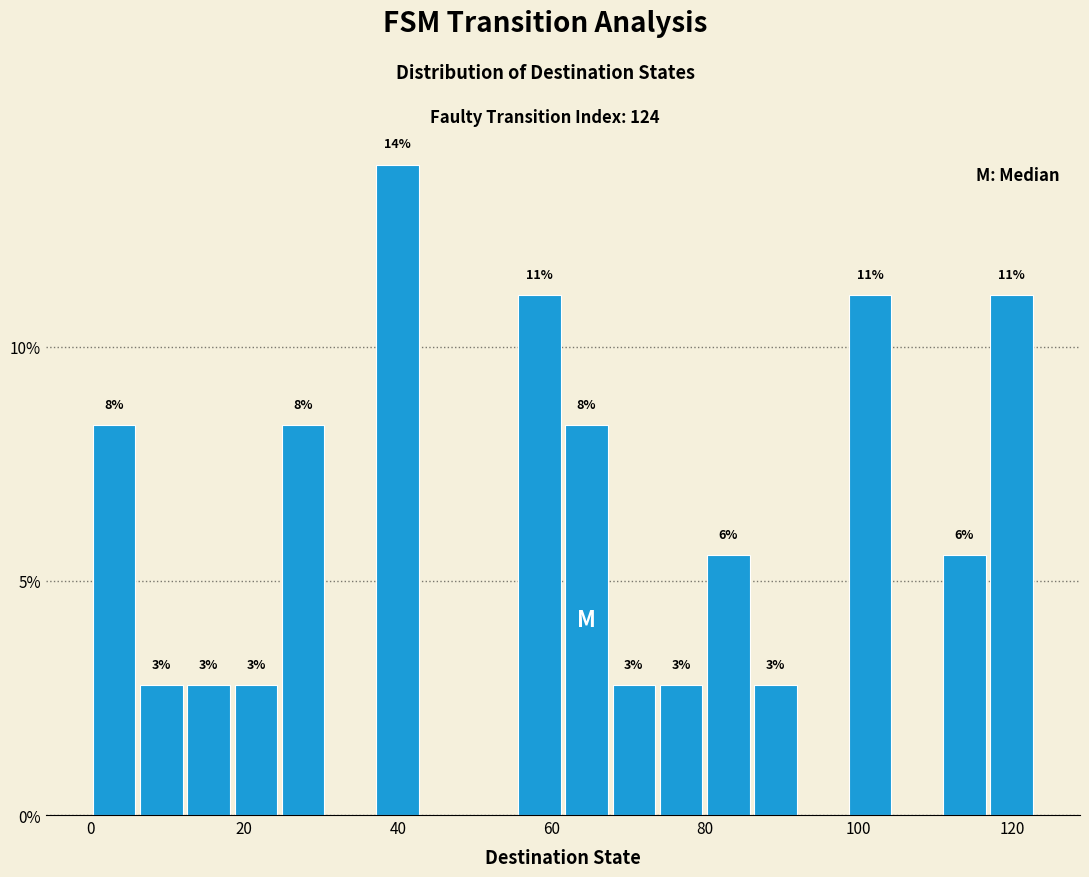

Around what value on the x-axis is the tallest bar? Give the approximate position of its centre, as read against the axis.

40